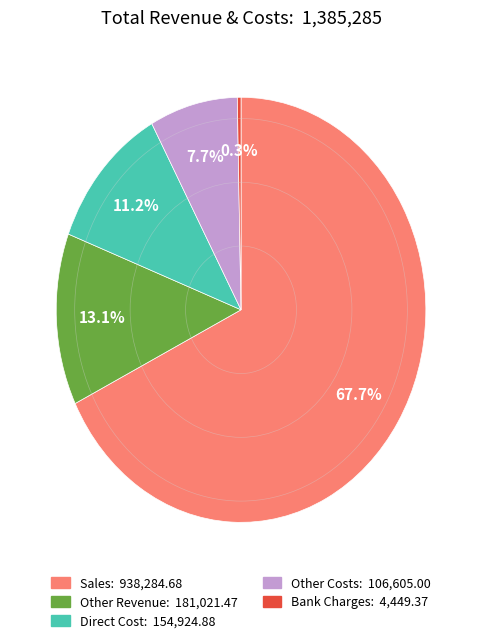

Is Sales the majority of the pie?

Yes